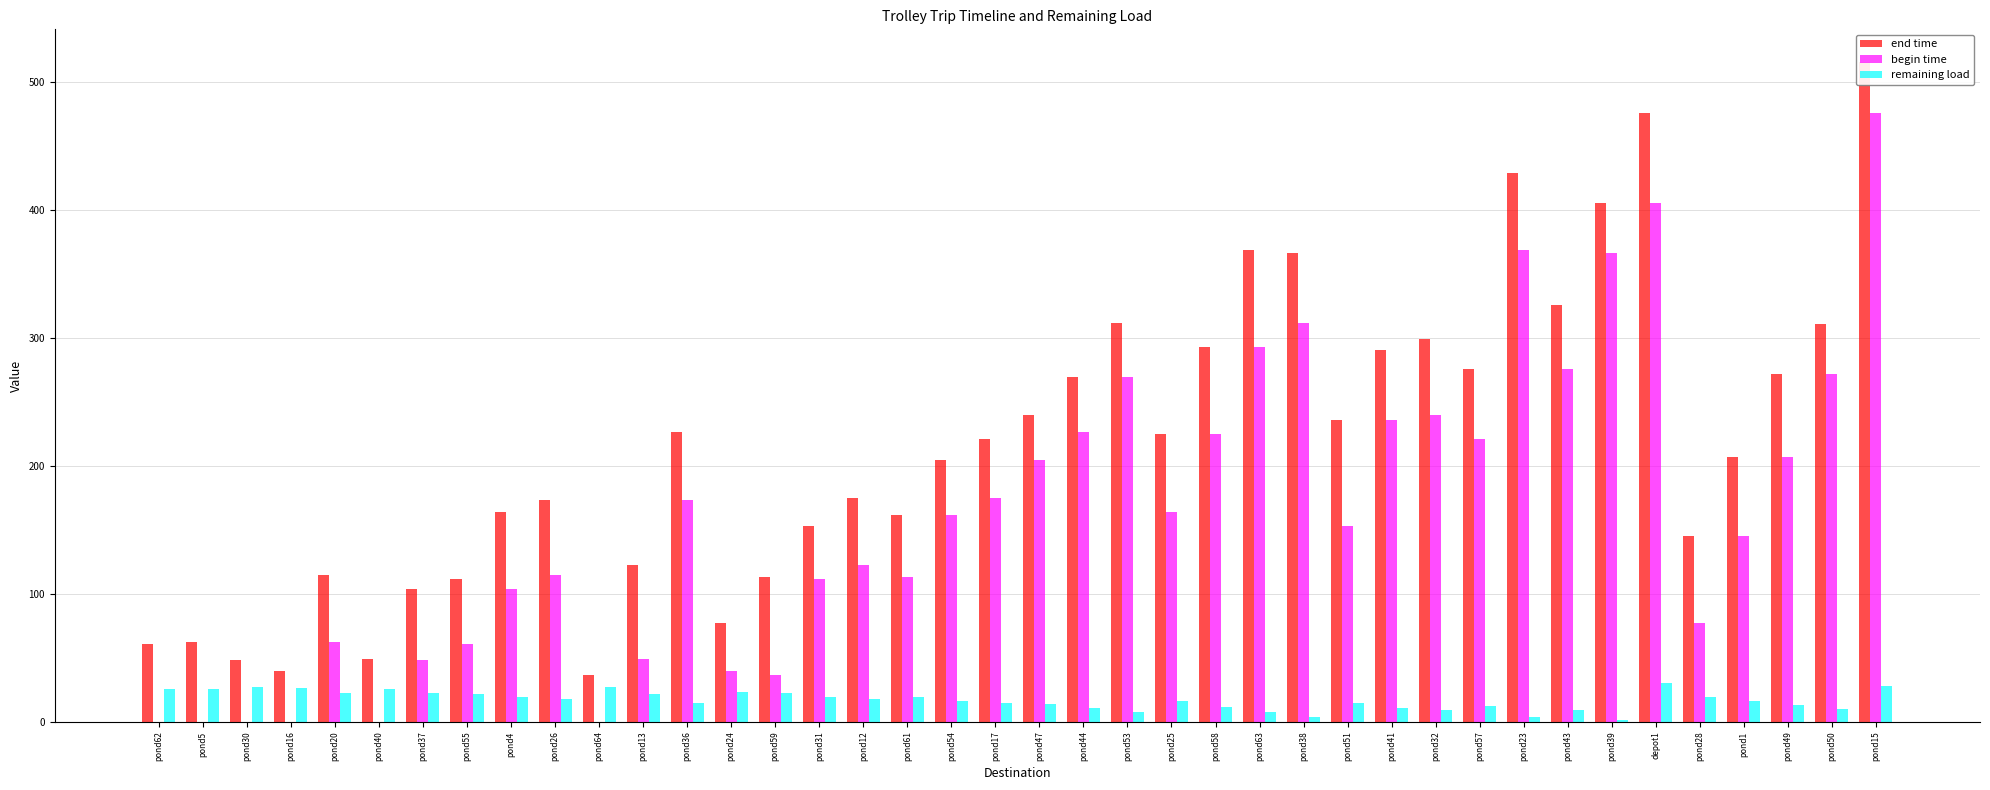

Reading left to right, list all the values displayed in this chart.

end time: 60.5	62.3	48.5	40.0	115.0	49.1	103.5	111.5	164.1	173.2	36.9	122.3	226.6	77.6	113.2	153.1	175.2	161.5	205.0	220.7	239.5	269.5	312.0	225.1	292.8	368.7	366.3	236.2	290.3	299.6	275.9	428.9	326.2	406.0	475.9	145.6	207.1	272.1	311.2	515.7
begin time: 0.0	0.0	0.0	0.0	62.3	0.0	48.5	60.5	103.5	115.0	0.0	49.1	173.2	40.0	36.9	111.5	122.3	113.2	161.5	175.2	205.0	226.6	269.5	164.1	225.1	292.8	312.0	153.1	236.2	239.5	220.7	368.7	275.9	366.3	406.0	77.6	145.6	207.1	272.1	475.9
remaining load: 25.6	25.9	26.8	26.7	22.3	25.8	22.5	21.7	19.0	18.1	27.0	21.6	14.4	23.6	22.5	19.1	17.4	19.3	16.0	15.0	13.7	10.7	7.6	16.0	11.9	7.4	3.8	14.4	10.6	9.3	12.1	4.0	9.2	1.0	30.0	19.4	16.3	13.0	10.2	27.7